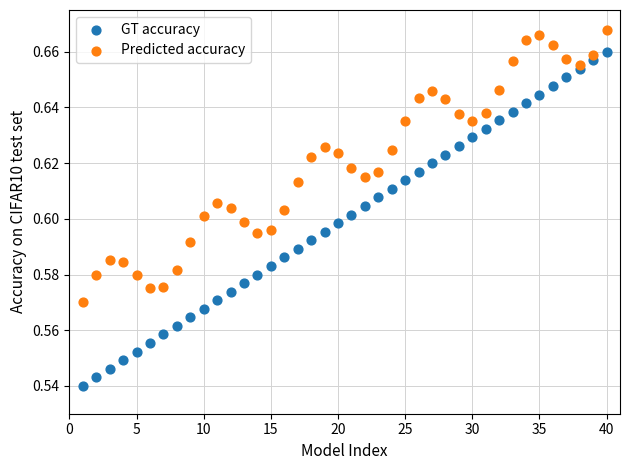

Which series contains the lowest Y value?

GT accuracy